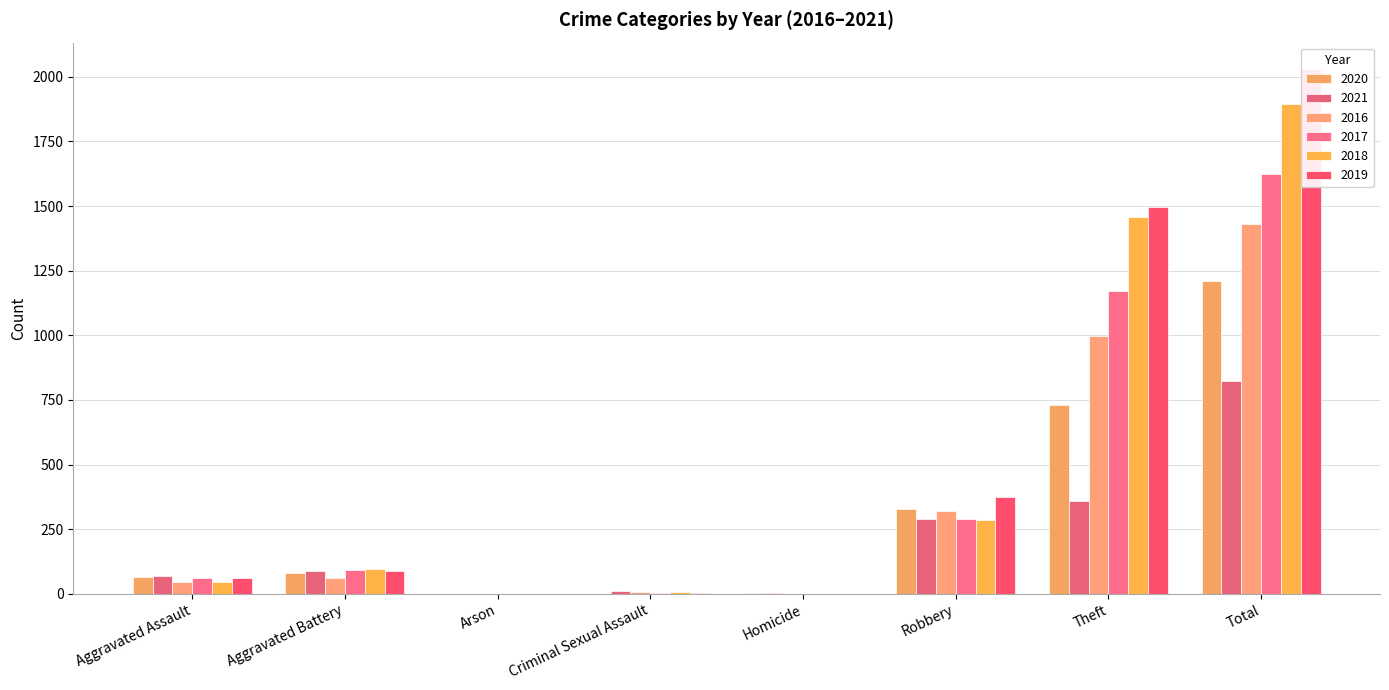

Rank the series by their maximum value, from highest to lowest.

2019, 2018, 2017, 2016, 2020, 2021